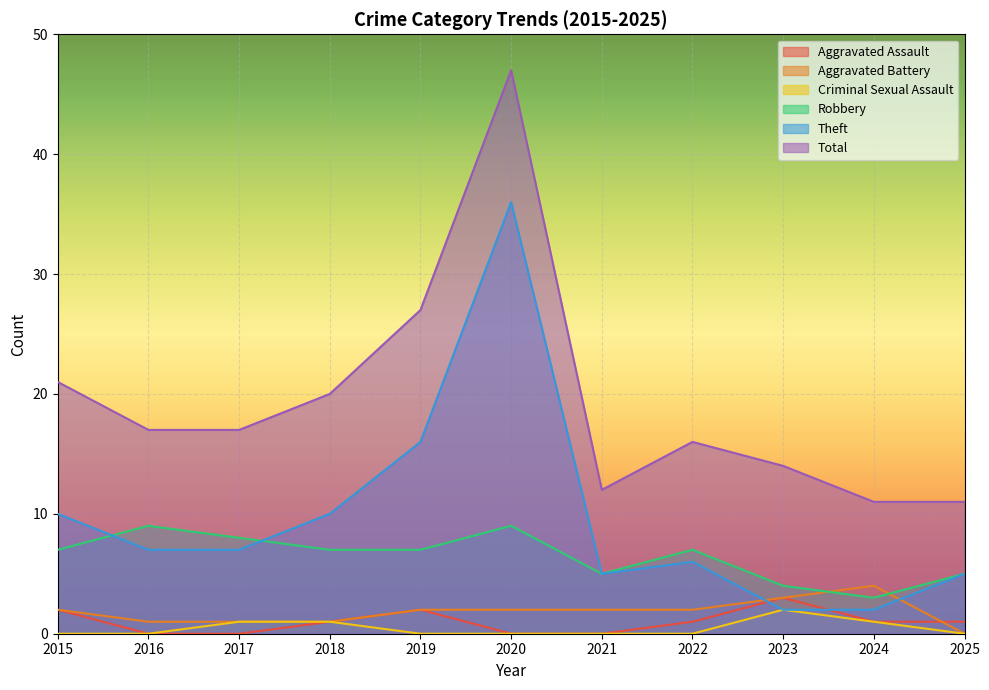

Read the Total value at 2022.

16